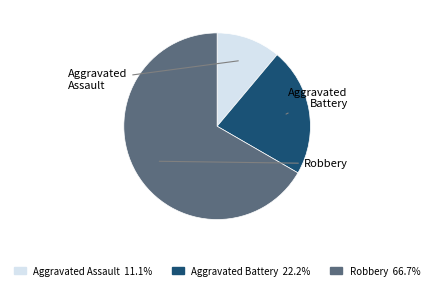

True or false: Aggravated Battery accounts for 22% of the total.

True